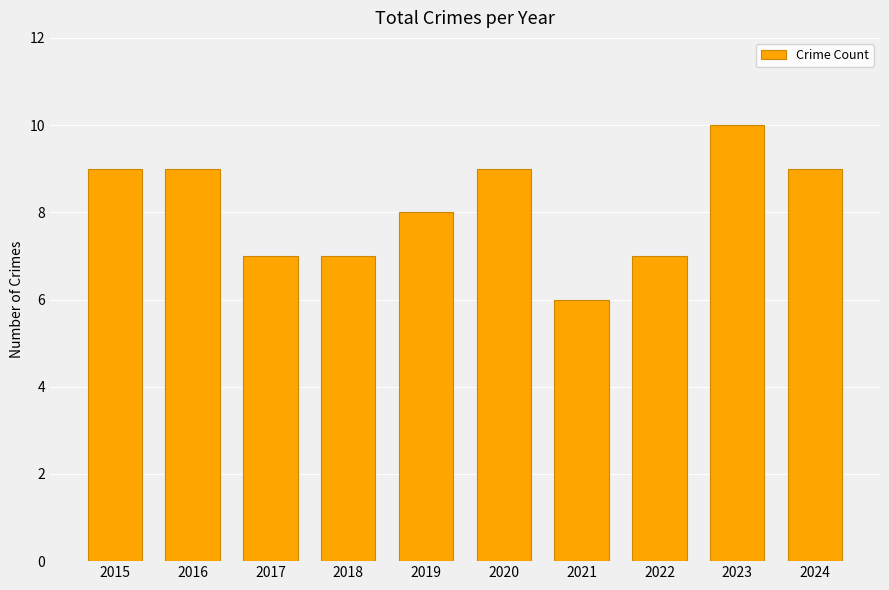

Is it true that the value at 2021 is 3?

False